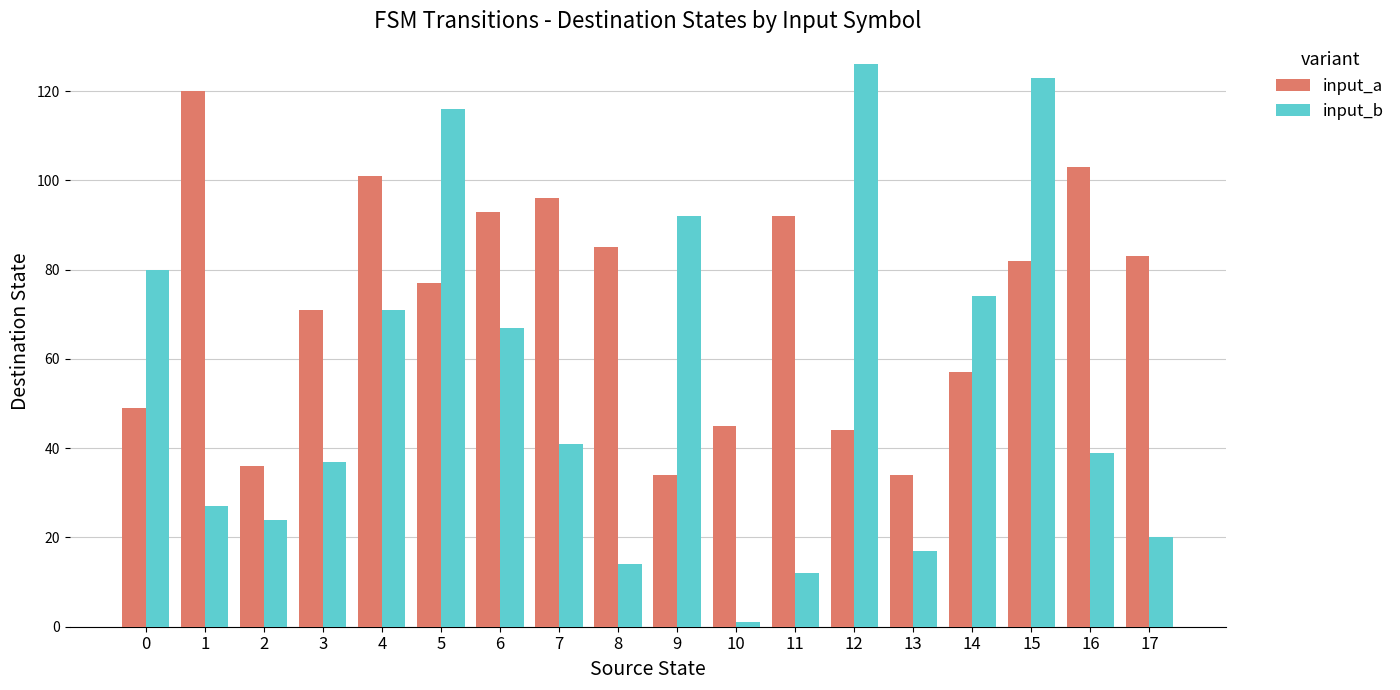

Reading right to left, what are all the values shown in this chart?

input_a: 83	103	82	57	34	44	92	45	34	85	96	93	77	101	71	36	120	49
input_b: 20	39	123	74	17	126	12	1	92	14	41	67	116	71	37	24	27	80